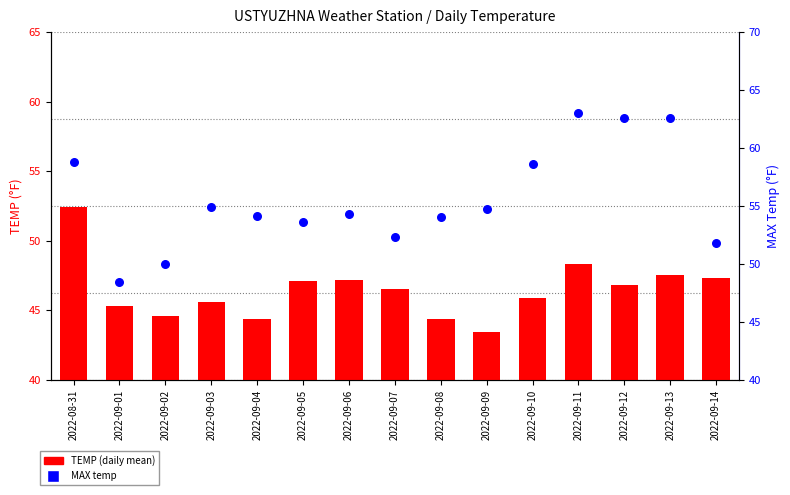

Is the value of TEMP at 2022-09-08 greater than the value of MAX at 2022-09-10?

No